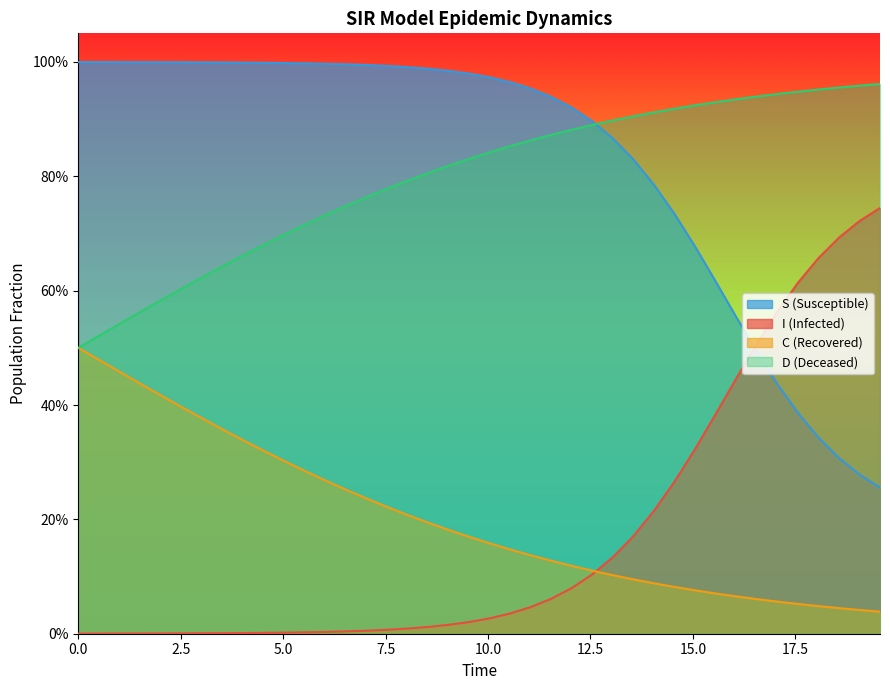

True or false: D and C intersect in this chart.

False